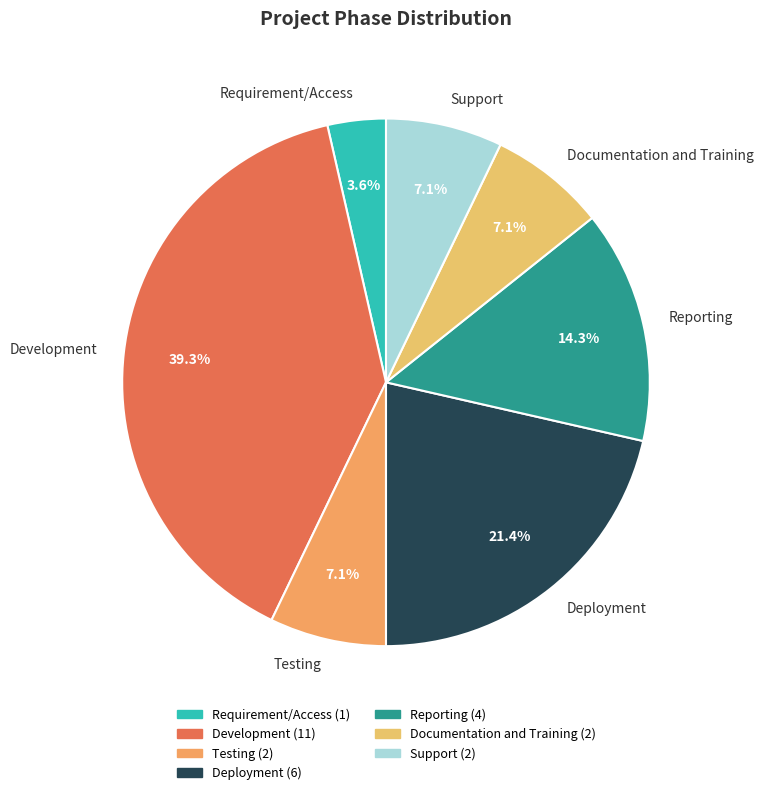

To the nearest percent, what portion does Deployment represent?

21%